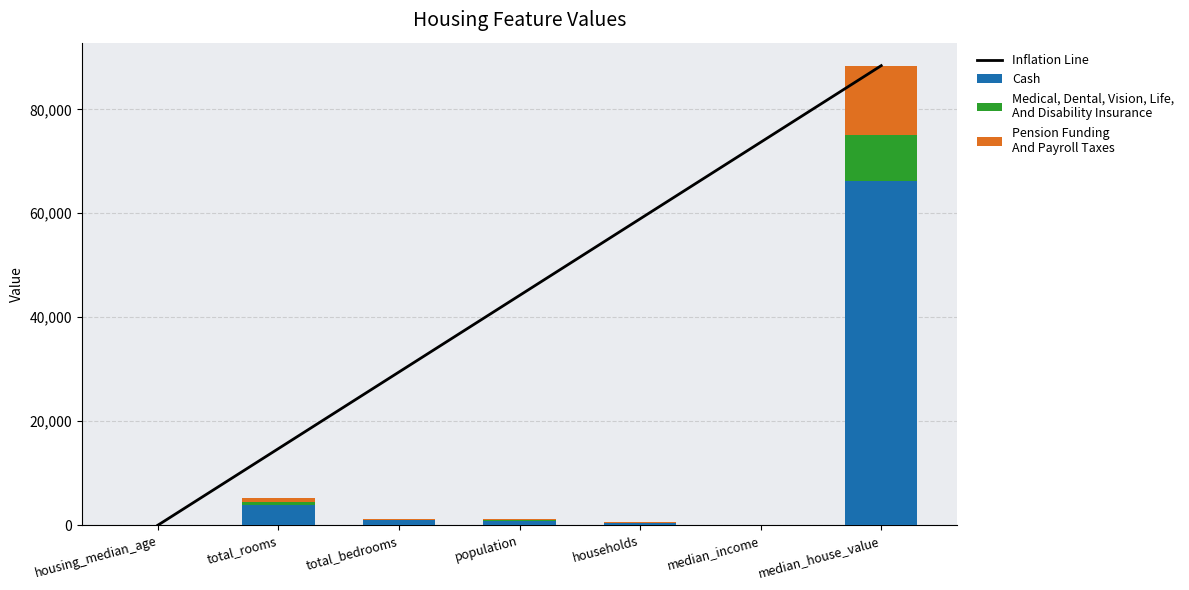

What is the sum of the Cash values at median_income and median_house_value?

66301.3